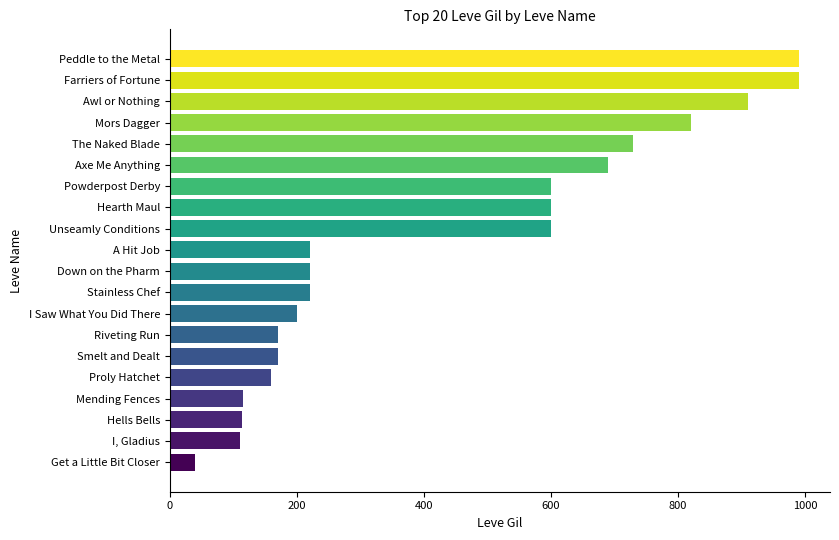

What is the approximate value at Down on the Pharm?

220